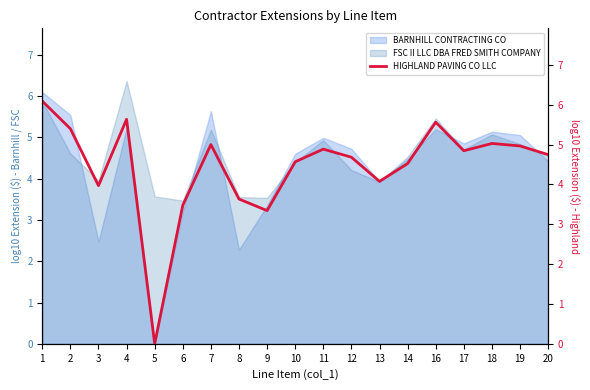

What is the sum of the values at 4 and 6?

9.1